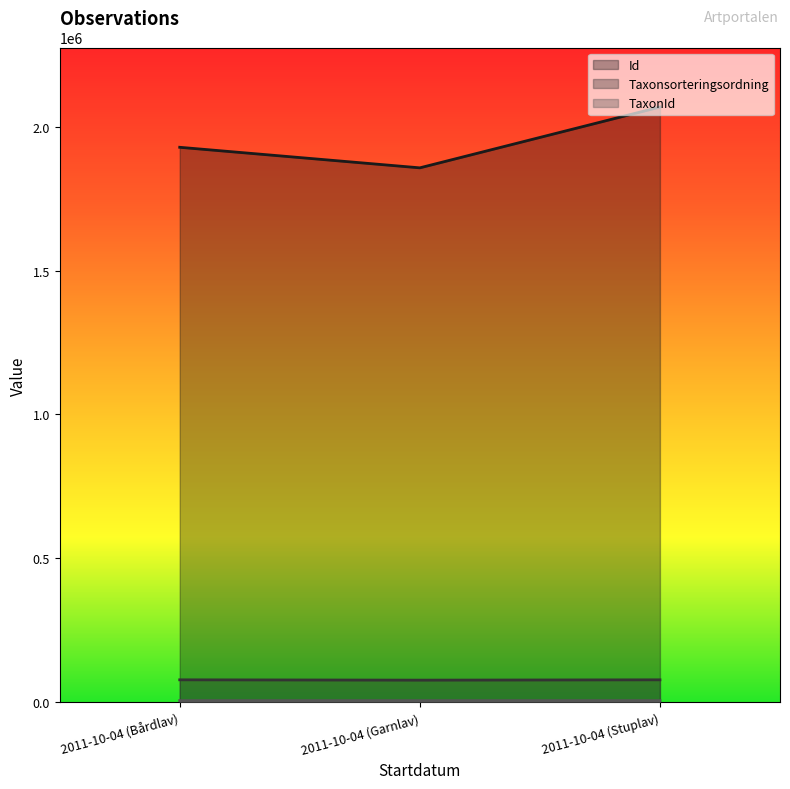

What is the minimum value for Taxonsorteringsordning?

77506